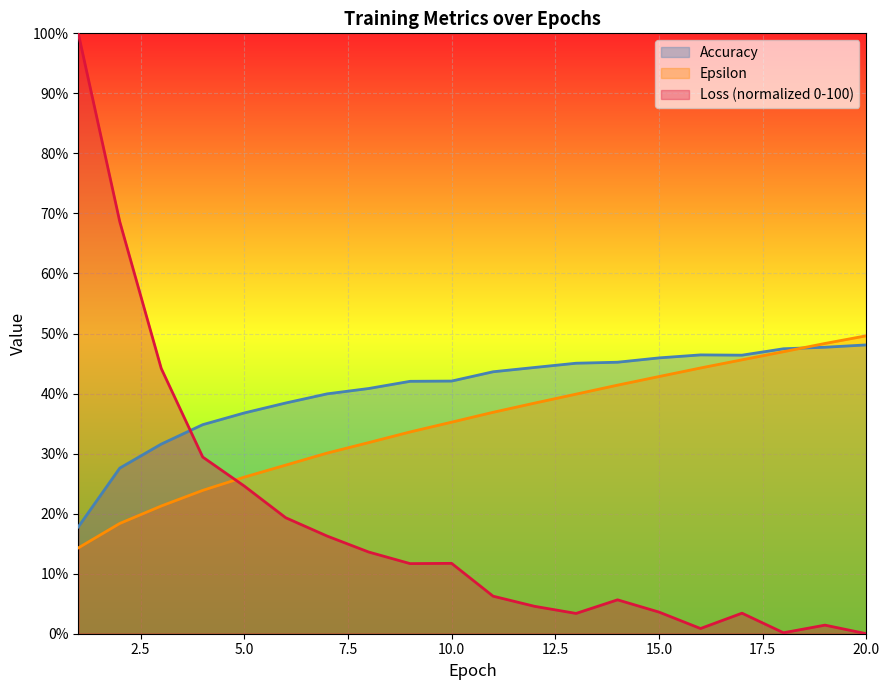

At which label does Accuracy reach its peak?

20